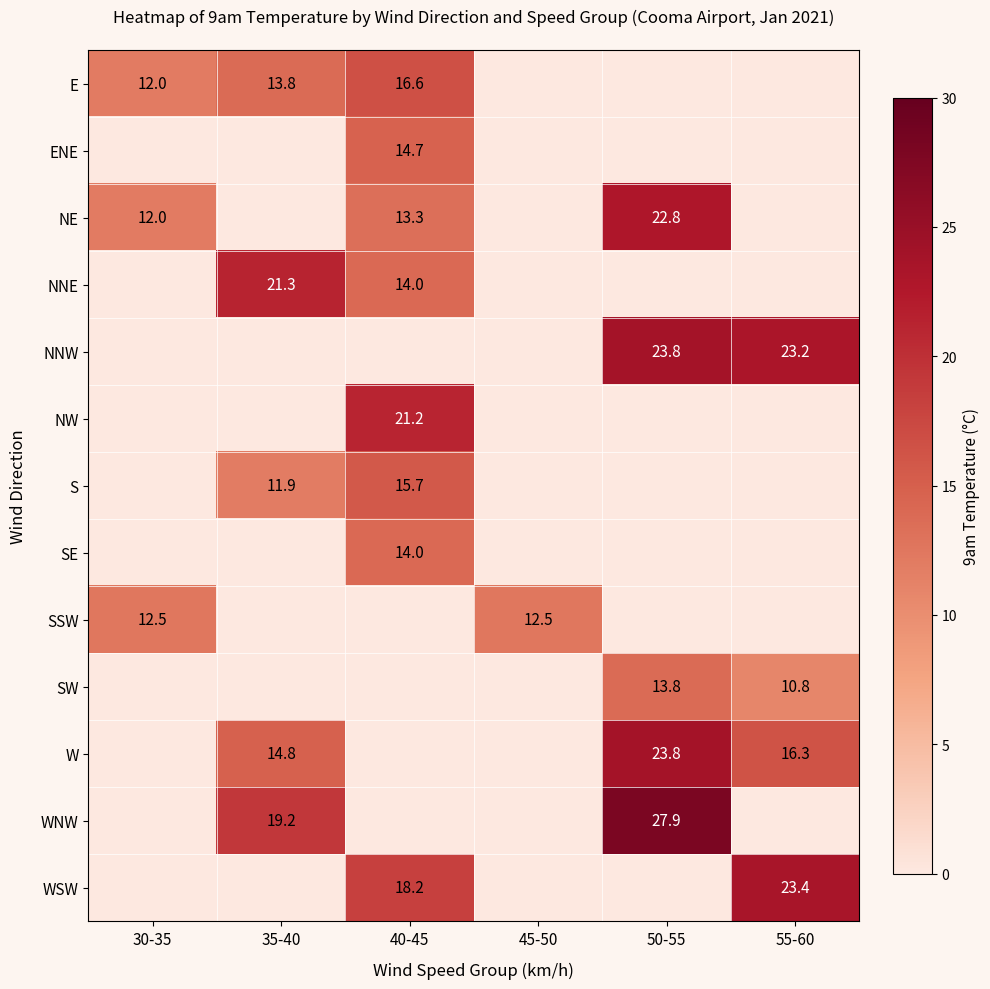

Is it true that E equals 24.8 at 40-45?

False